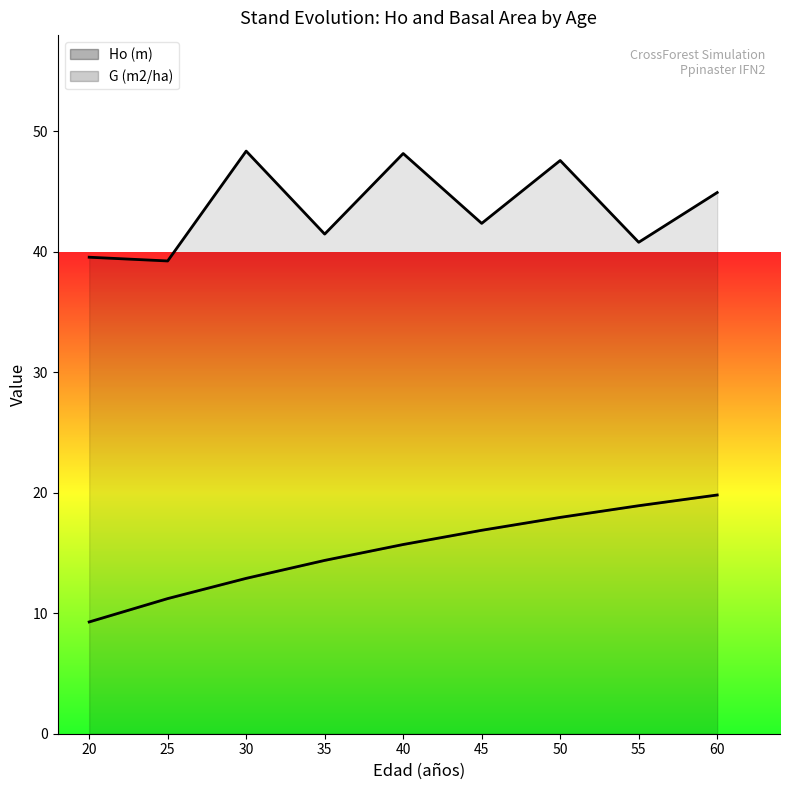

Is it true that the value at 50 is 26.7?

False